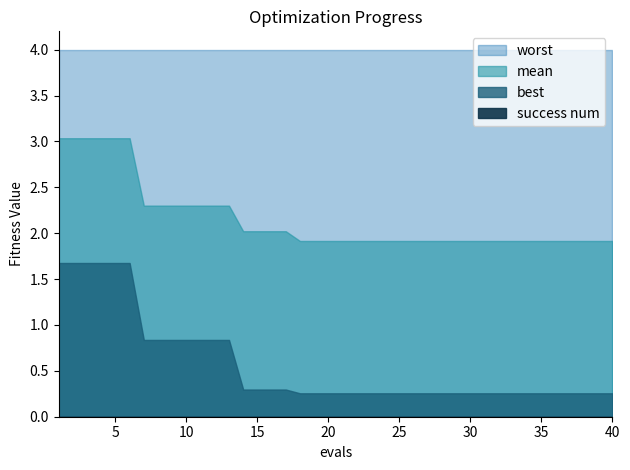

What is the difference between the second highest and minimum values in the mean series?

1.1